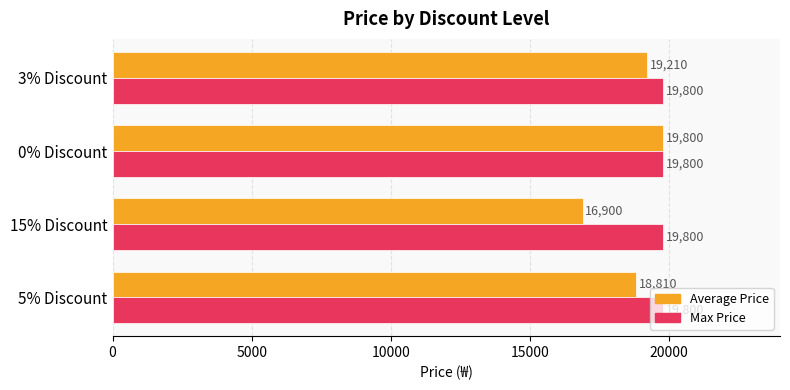

Which series has the largest range (max minus min)?

Average Price